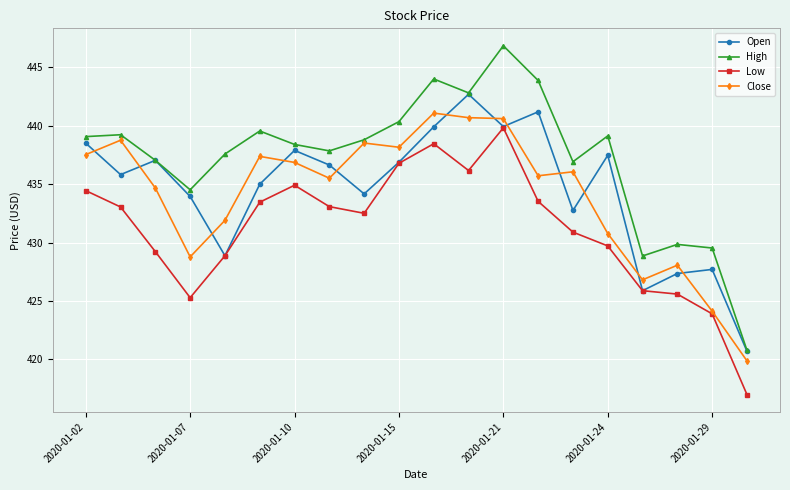

In High, how many points are lower than both neighbors (excluding endpoints)?

5